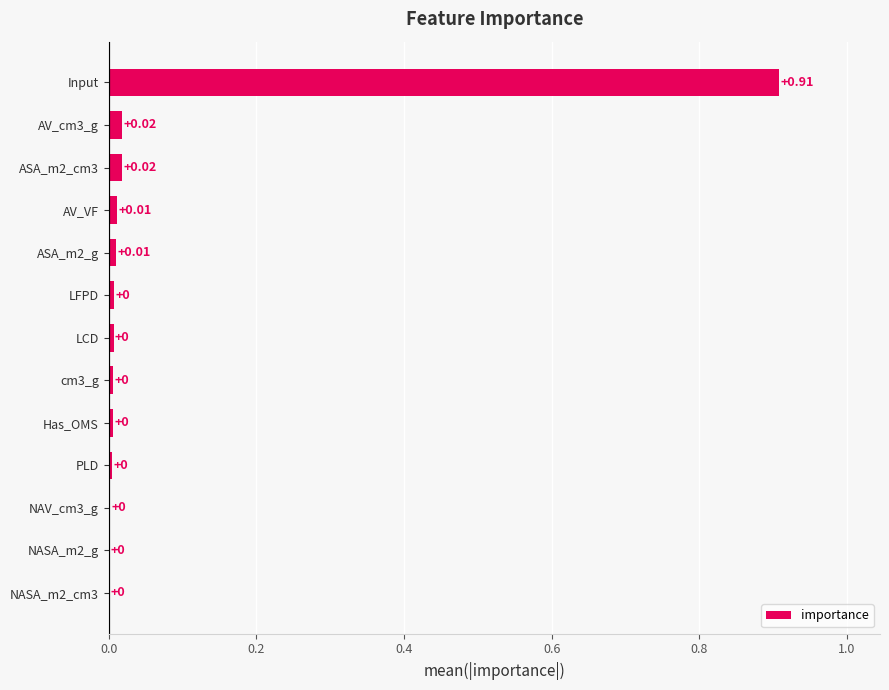

At which category does the chart reach its peak across all series?

Input